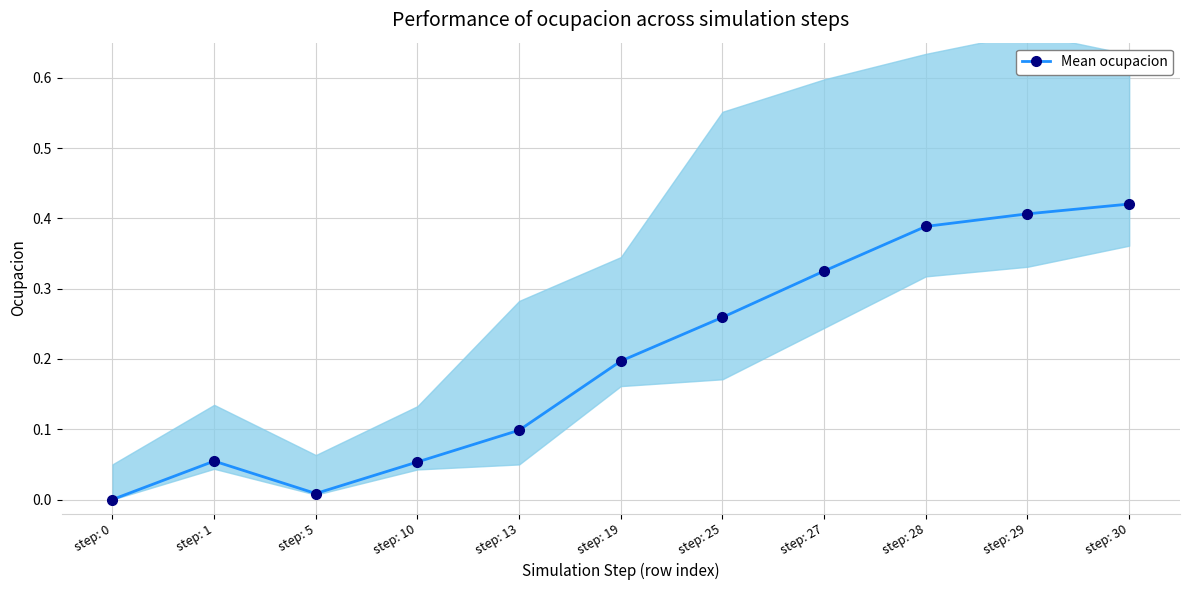

Which label corresponds to the smallest value in the chart?

step: 0